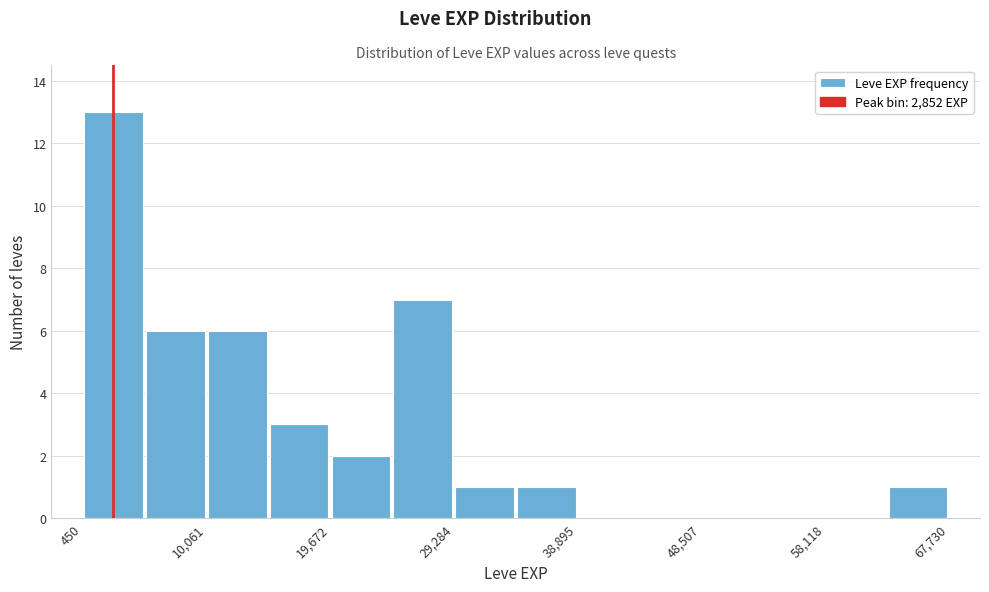

Reading left to right, list every bar in this chart as the range it spans on the x-axis followed by its height. Neither the bar edges nor the heights are printed on the chart, so give them approximately, as read against the axes.

0 to 5000: 13
5000 to 10000: 6
10000 to 15000: 6
15000 to 20000: 3
20000 to 24000: 2
24000 to 29000: 7
29000 to 34000: 1
34000 to 39000: 1
39000 to 44000: 0
44000 to 49000: 0
49000 to 53000: 0
53000 to 58000: 0
58000 to 63000: 0
63000 to 68000: 1